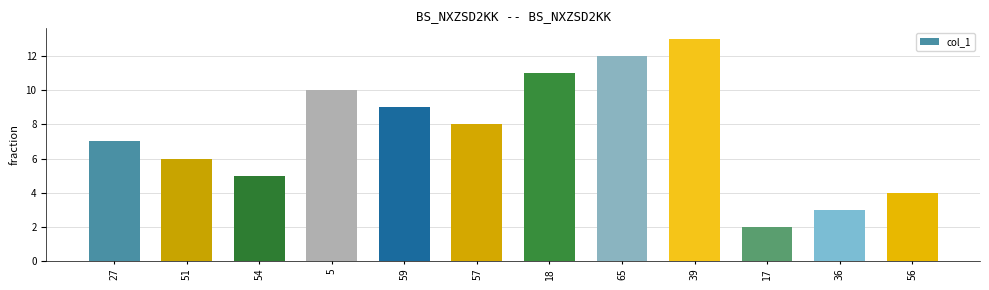

Are the bars horizontal?

No